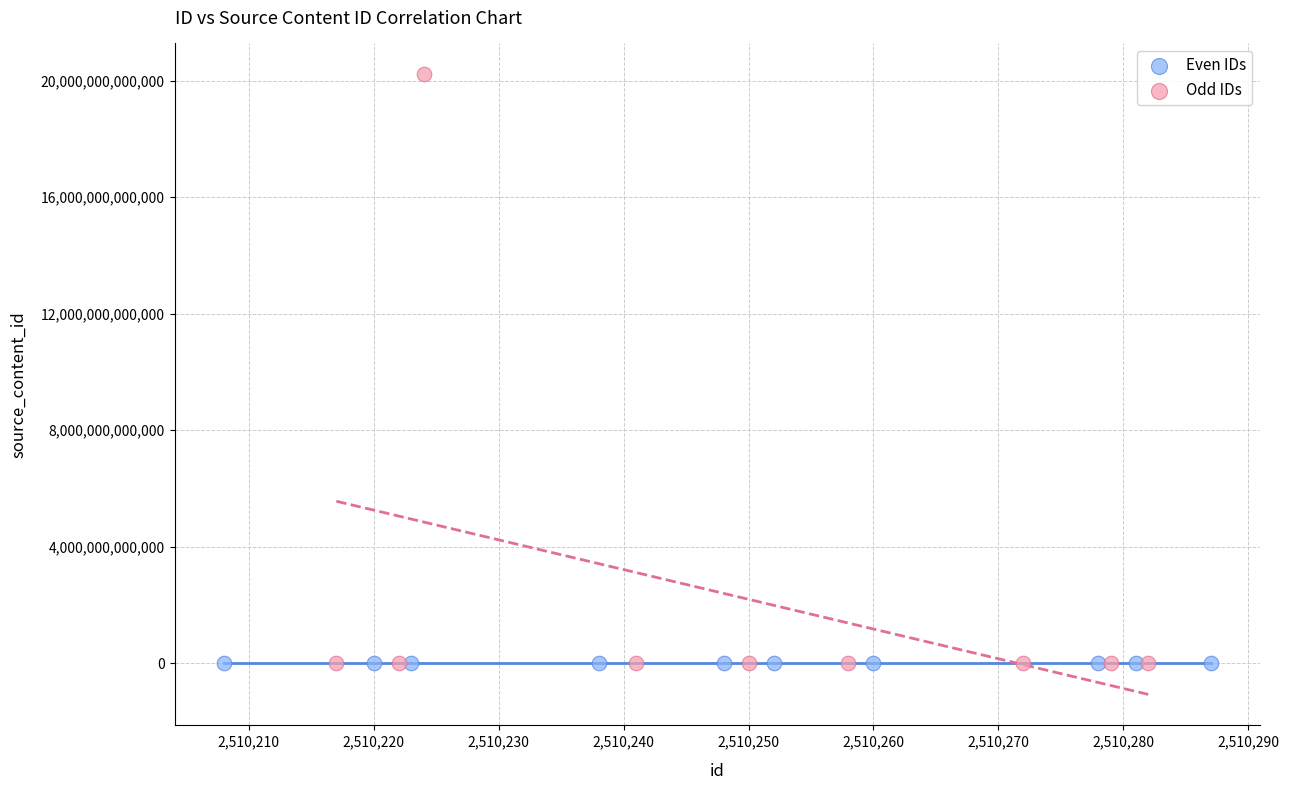

Which series reaches the maximum Y coordinate?

Odd IDs